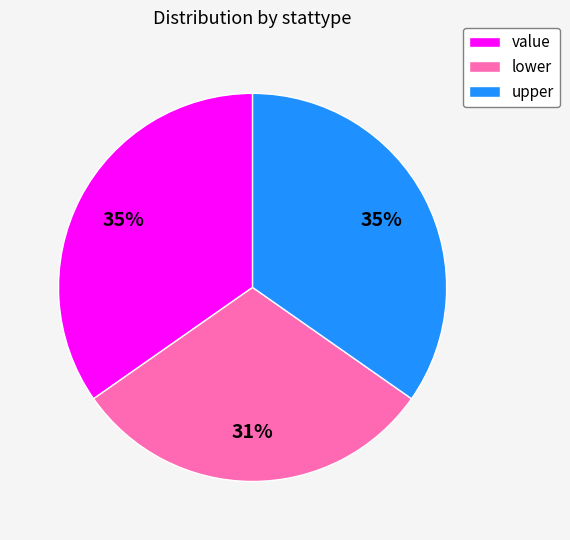

Approximately how many times larger is the value at value compared to lower?

1.1